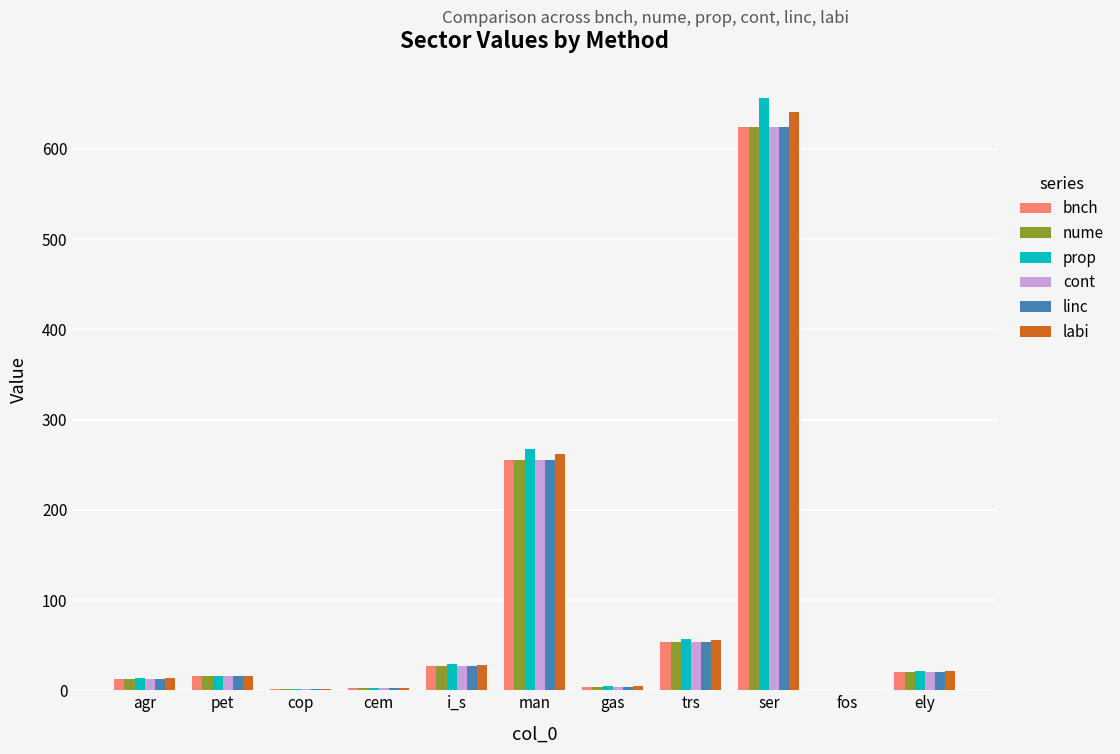

Is it true that bnch equals 27.3 at i_s?

True